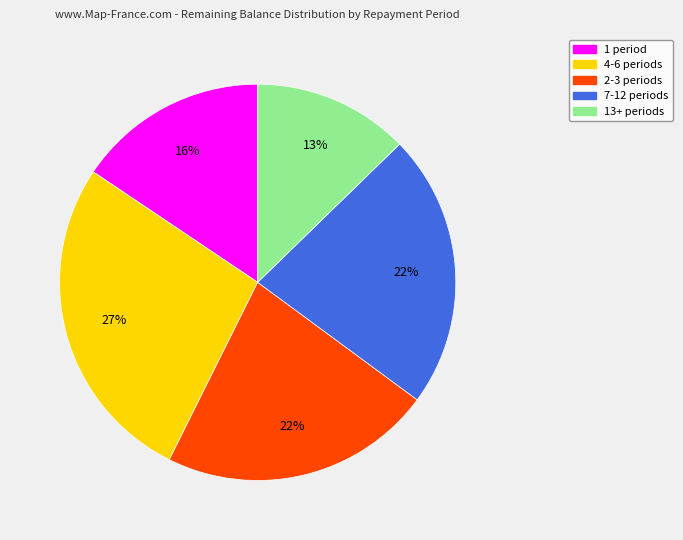

To the nearest percent, what is the average slice percentage?

20%